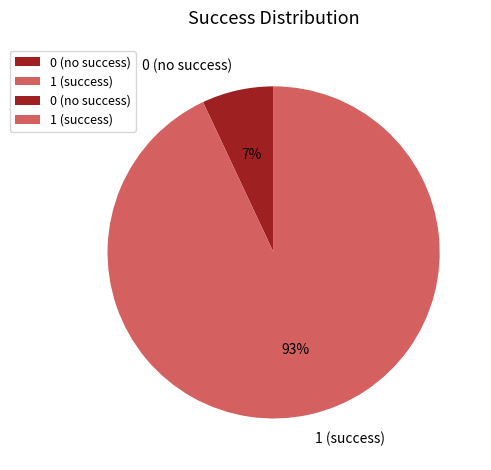

To the nearest percent, what is the average slice percentage?

50%